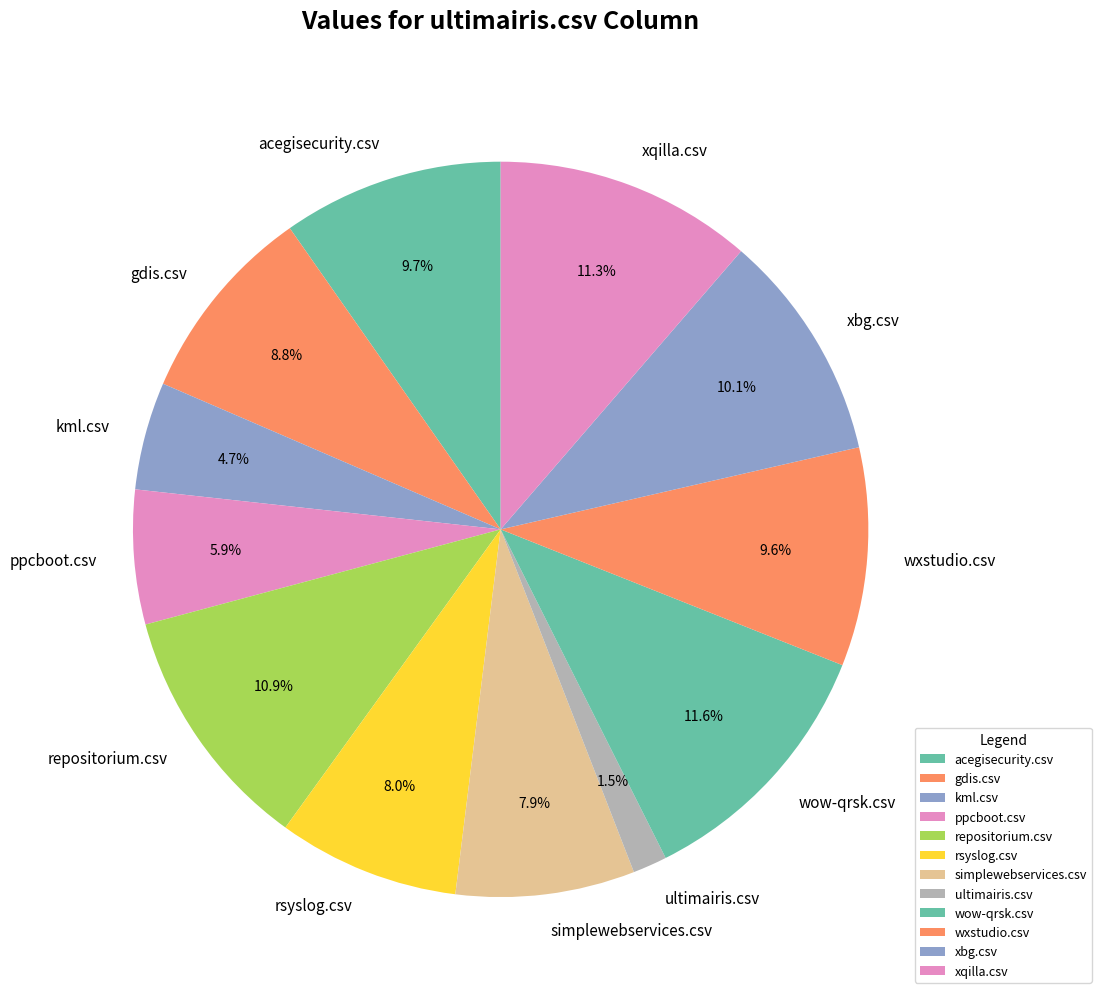

What percentage is the wow-qrsk.csv slice, to the nearest percent?

12%